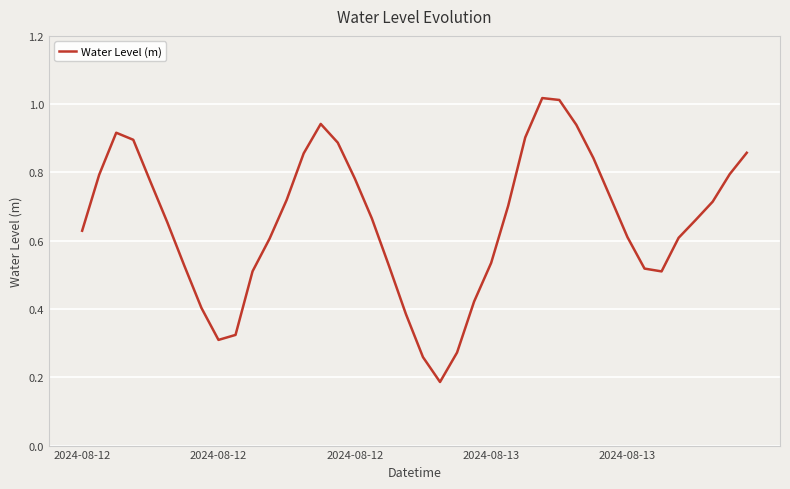

What is the difference between the second highest and minimum values?

0.8